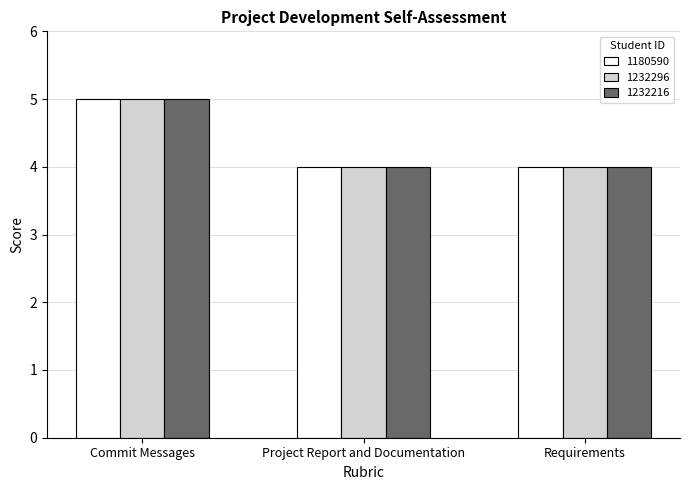

What is the average value of the 1232296 series?

4